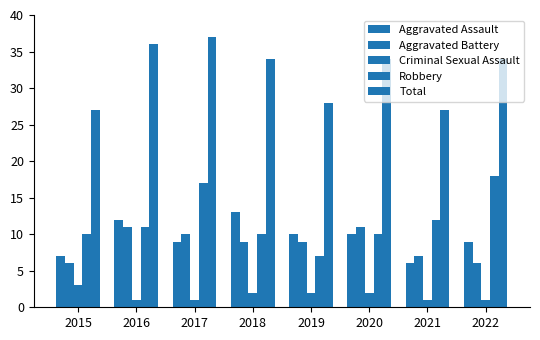

Are the bars horizontal?

No